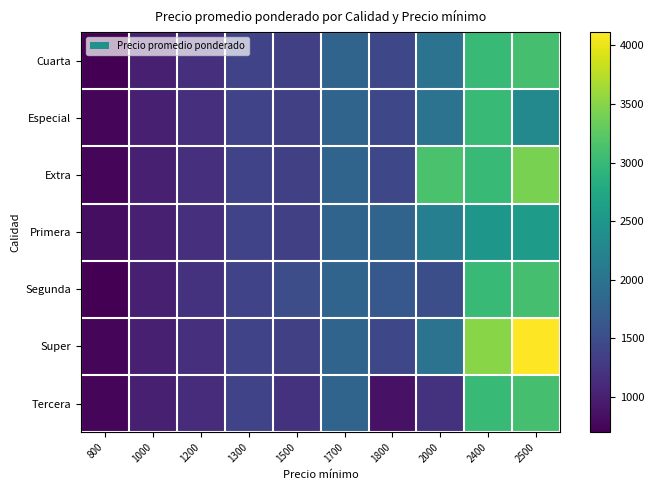

List the series in order of their peak value, highest first.

Super, Extra, Cuarta, Segunda, Tercera, Especial, Primera